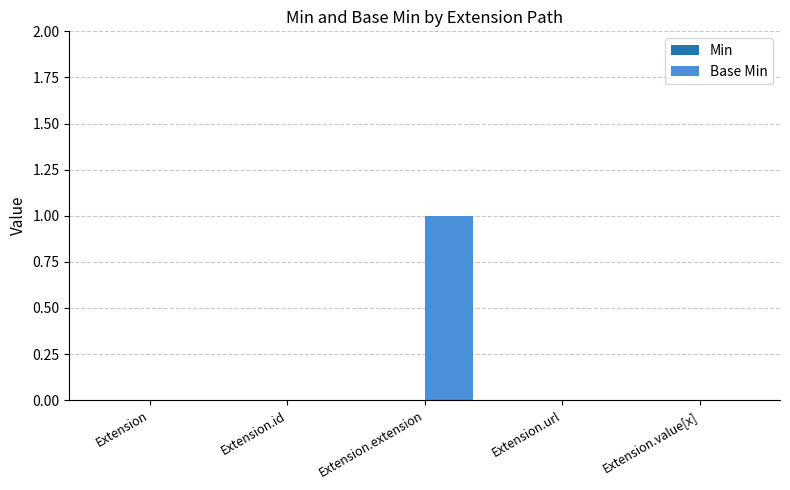

True or false: the data shows 0 at Extension.id.

True